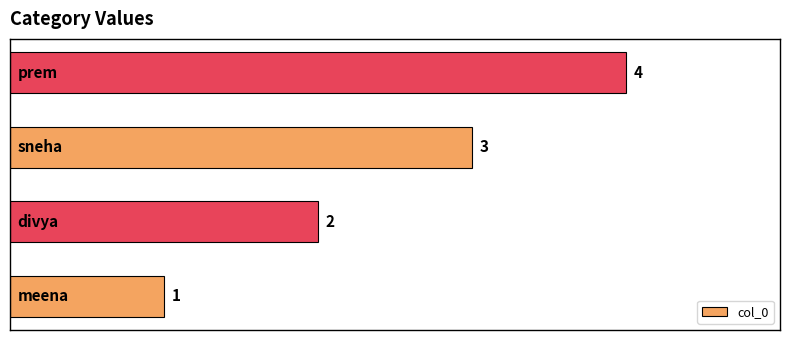

What is the sum of all values?

10